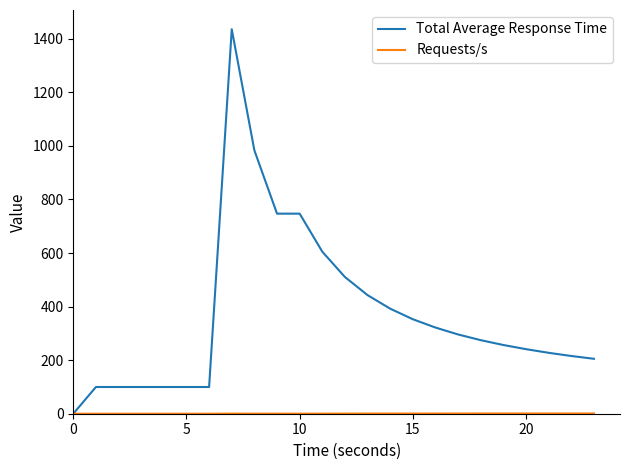

Which series has the widest spread of values?

Total Average Response Time